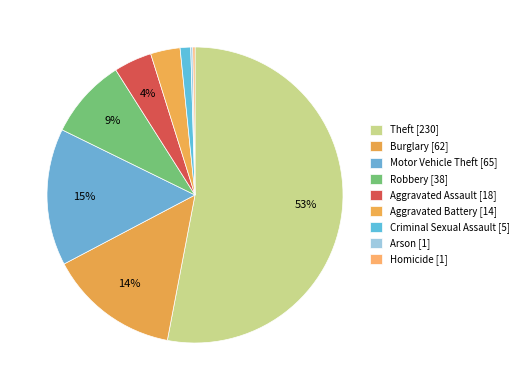

Count the number of slices in the pie.

9